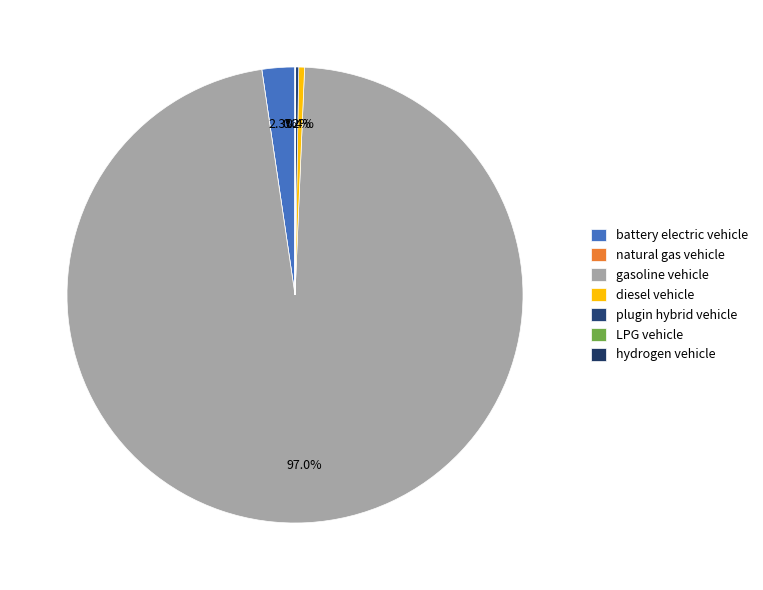

Does gasoline vehicle represent more than half of the total?

Yes